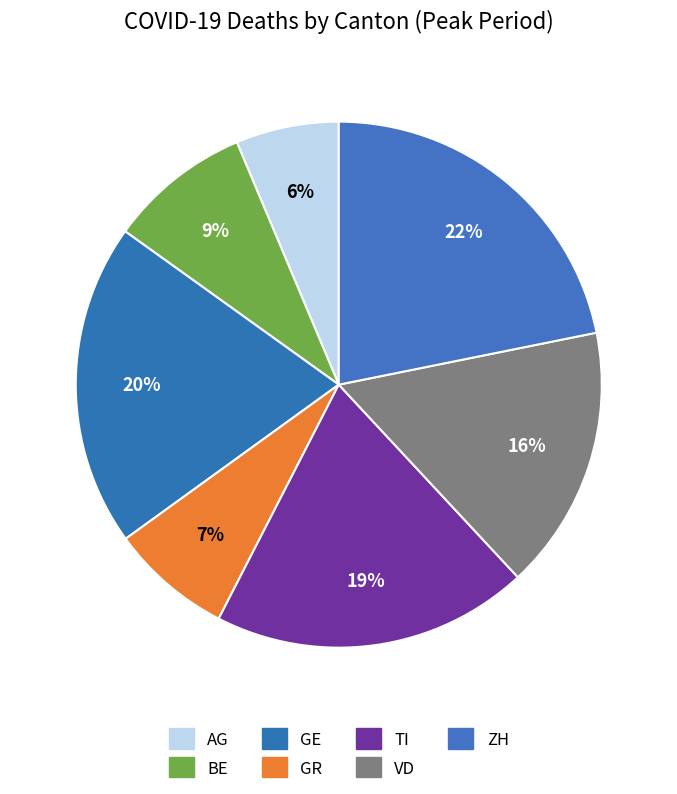

Does any single category account for the majority?

No